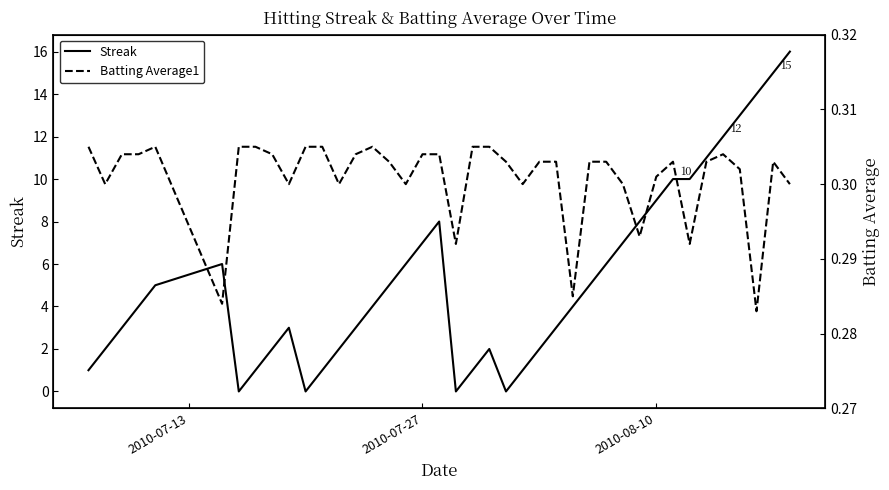

How many data points in Streak are less than 4?

18